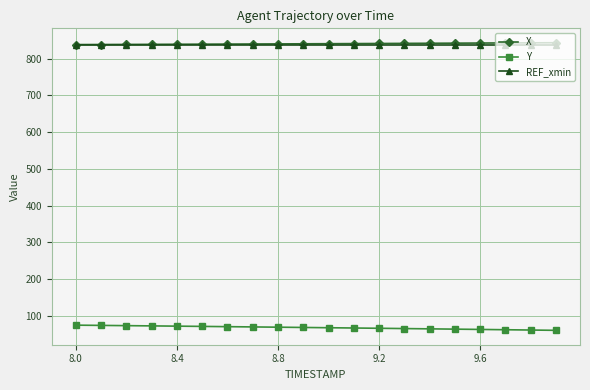

What is the value of the Y point at the 5th from the left?

72.4